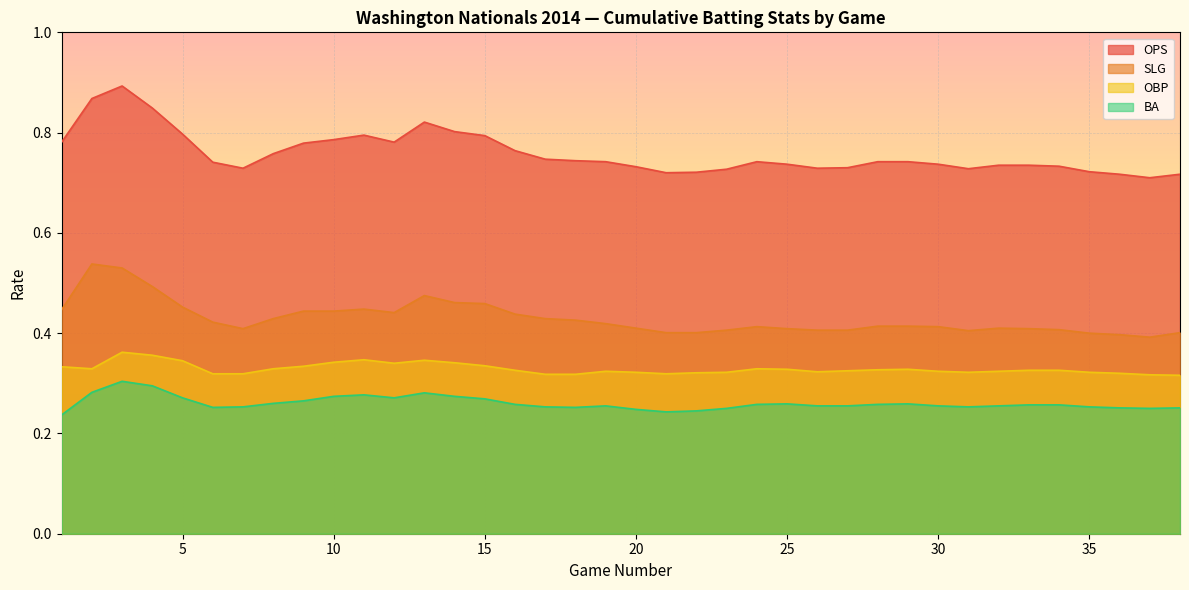

Rank the series by their maximum value, from highest to lowest.

OPS, SLG, OBP, BA